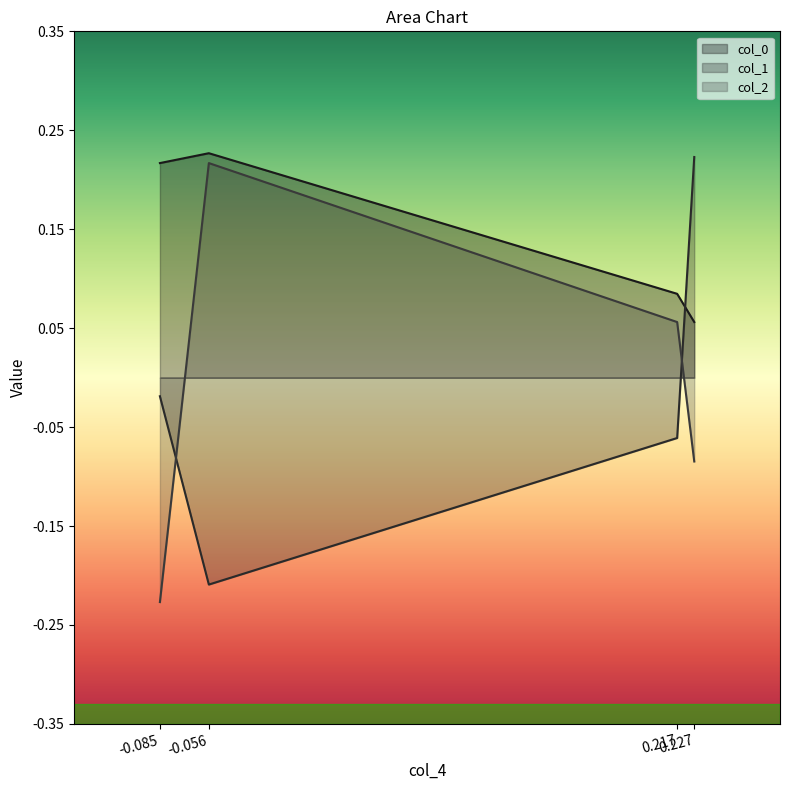

Reading left to right, what are all the values shown in this chart?

col_0: 0.2	0.2	0.1	0.1
col_1: -0.0	-0.2	-0.1	0.2
col_2: -0.2	0.2	0.1	-0.1